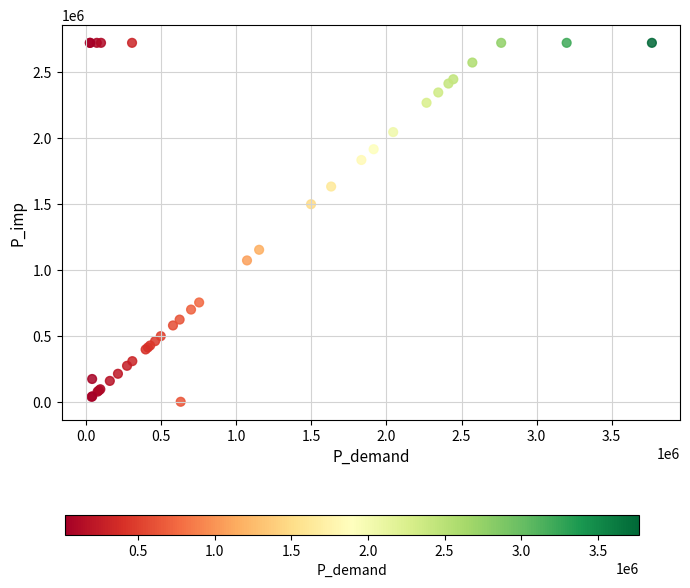

What Y value in the scatter plot is closest to 1360707?

1497892.8